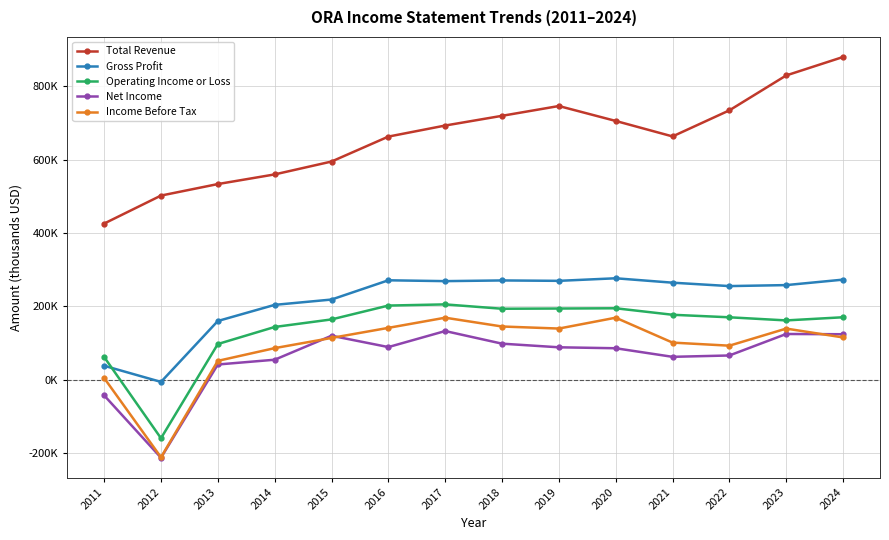

What is the spread (max minus min) of values at 2022?

668400